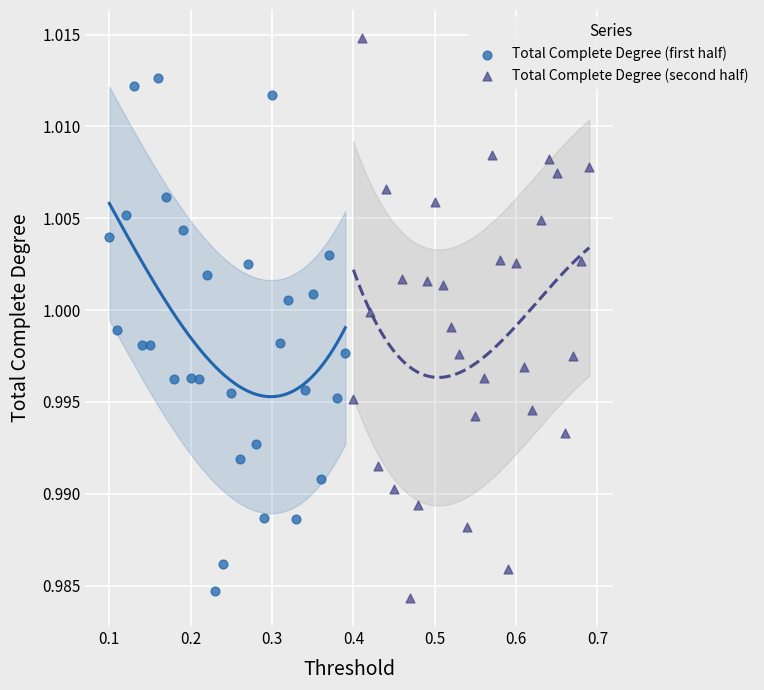

Which series reaches the maximum Y coordinate?

Total Complete Degree (second half)